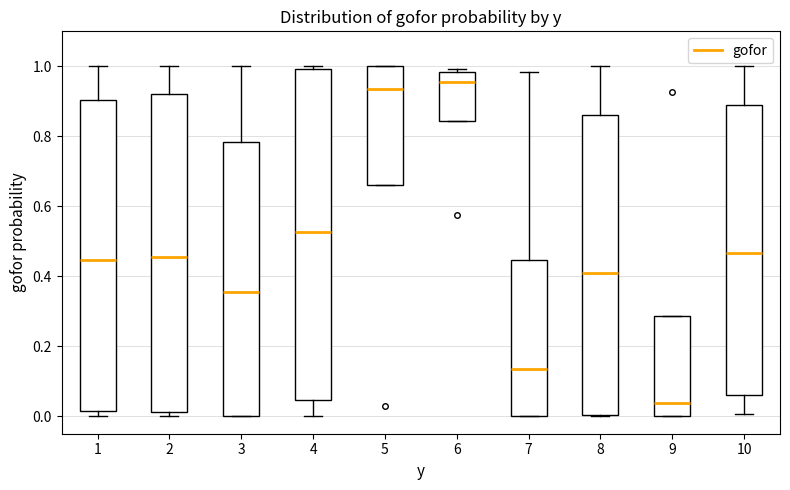

Which box has the highest median line?

6